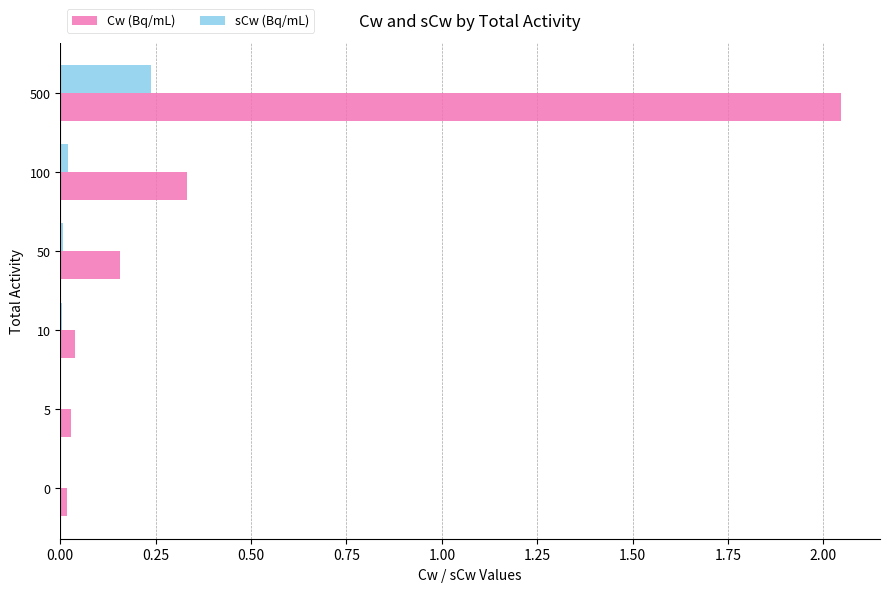

What is the sum of all Cw (Bq/mL) values?

2.6